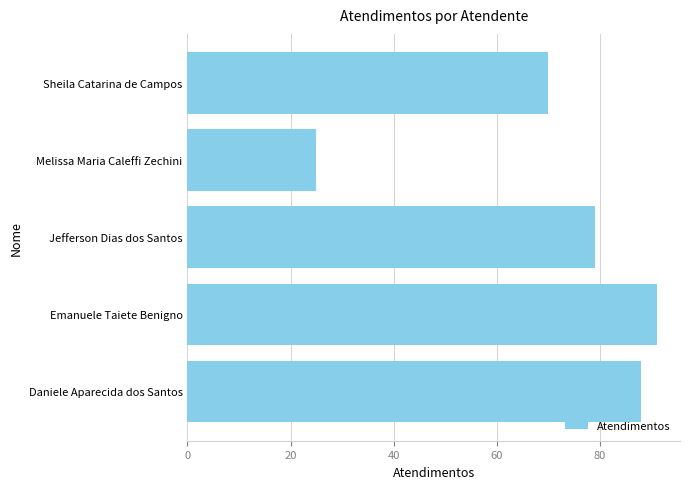

Which label corresponds to the smallest value in the chart?

Melissa Maria Caleffi Zechini